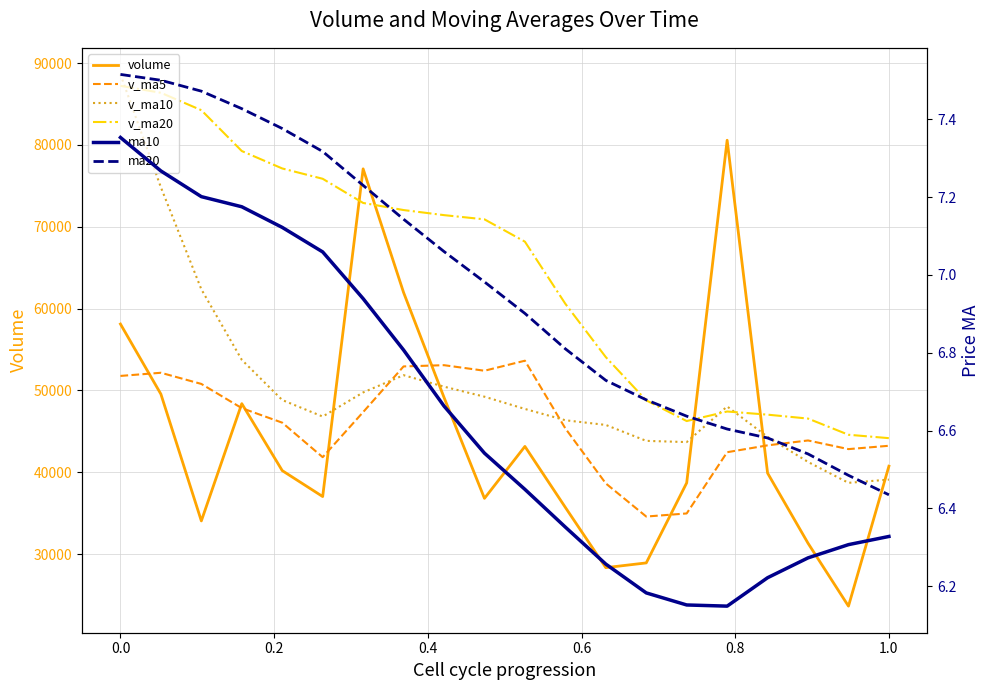

Is the value of volume at 0.0 greater than the value of v_ma5 at 0.8?

Yes